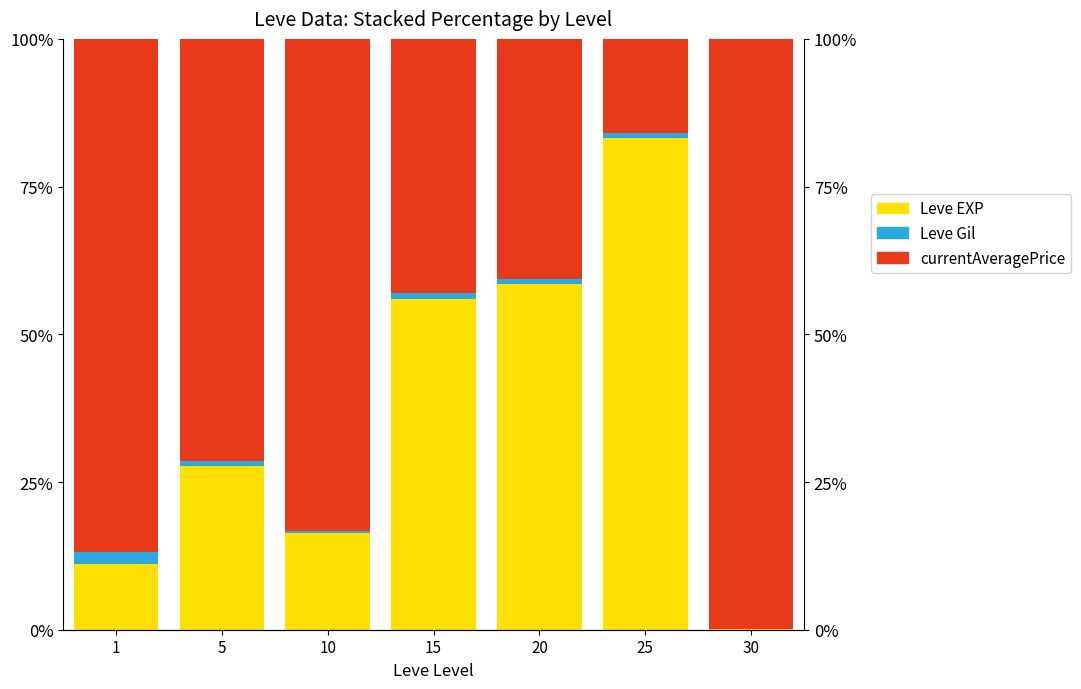

How many groups of bars are there?

7